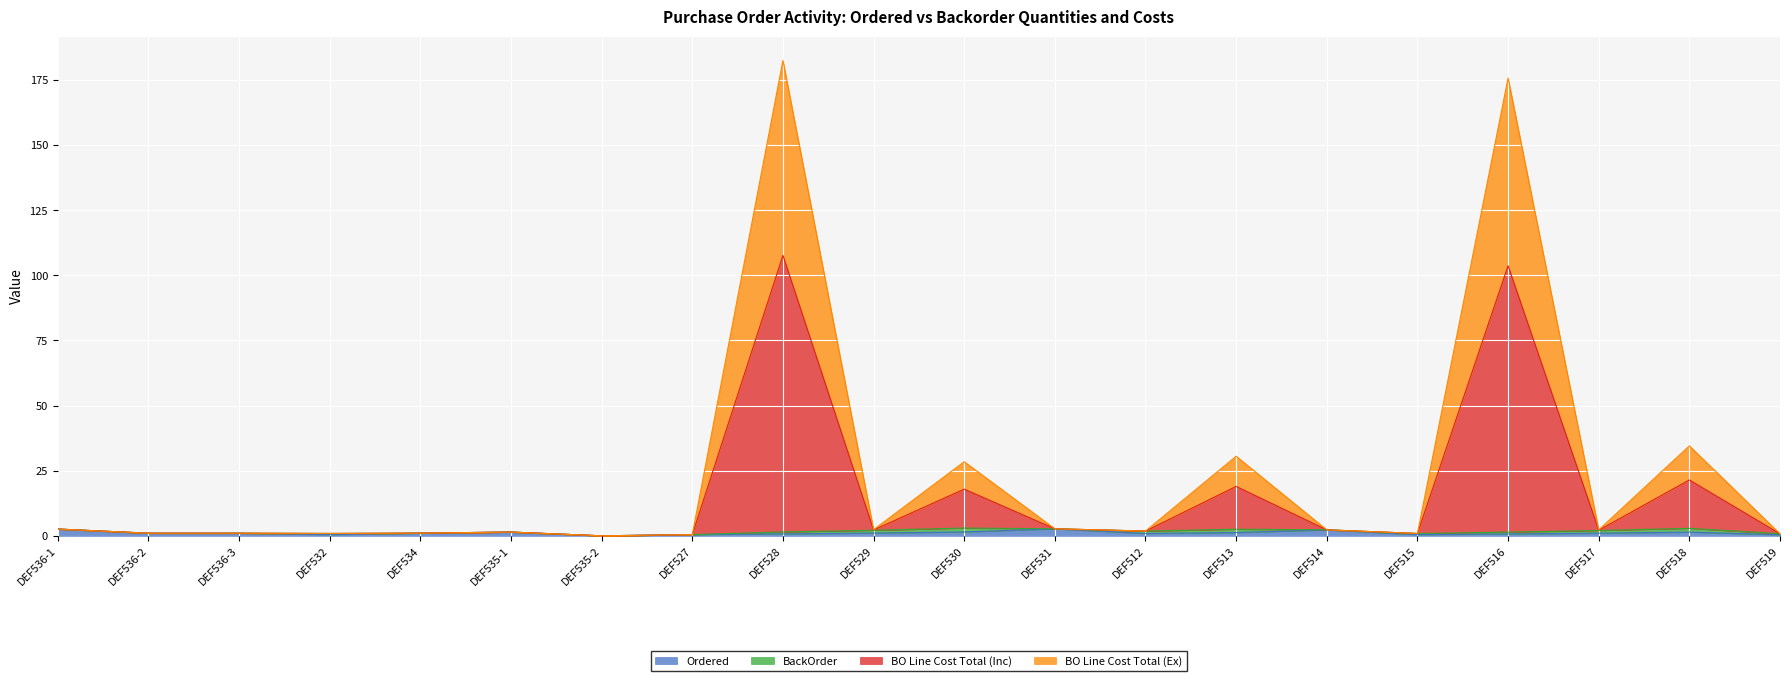

True or false: BO Line Cost Total (Ex) and BO Line Cost Total (Inc) intersect in this chart.

False